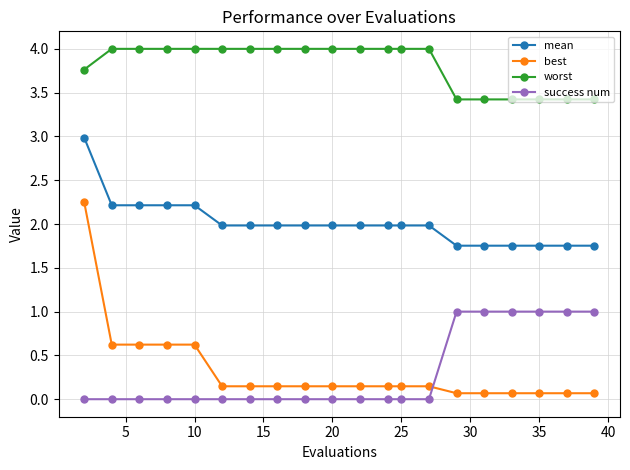

What are all the series names shown in the legend?

mean, best, worst, success num